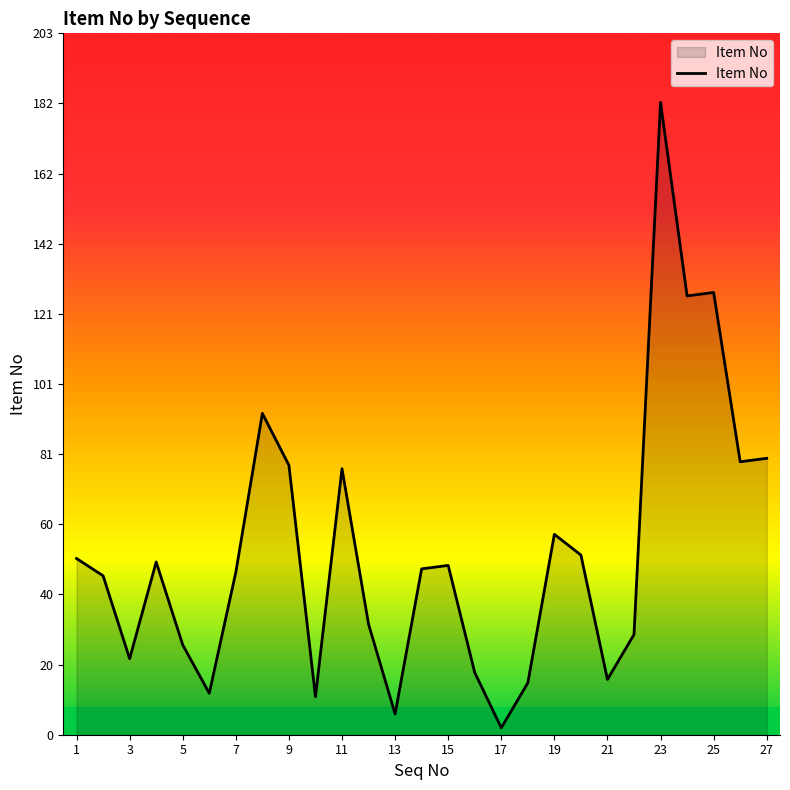

What is the difference between the maximum and minimum values?

181